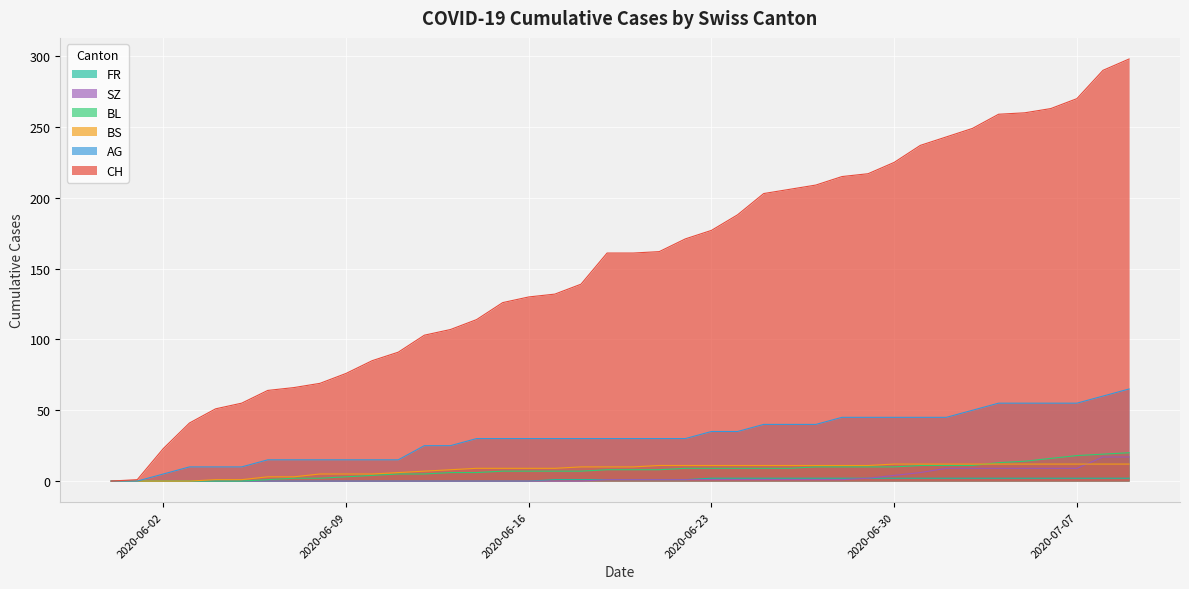

The CH series shows 26 at 2020-06-11. True or false?

False